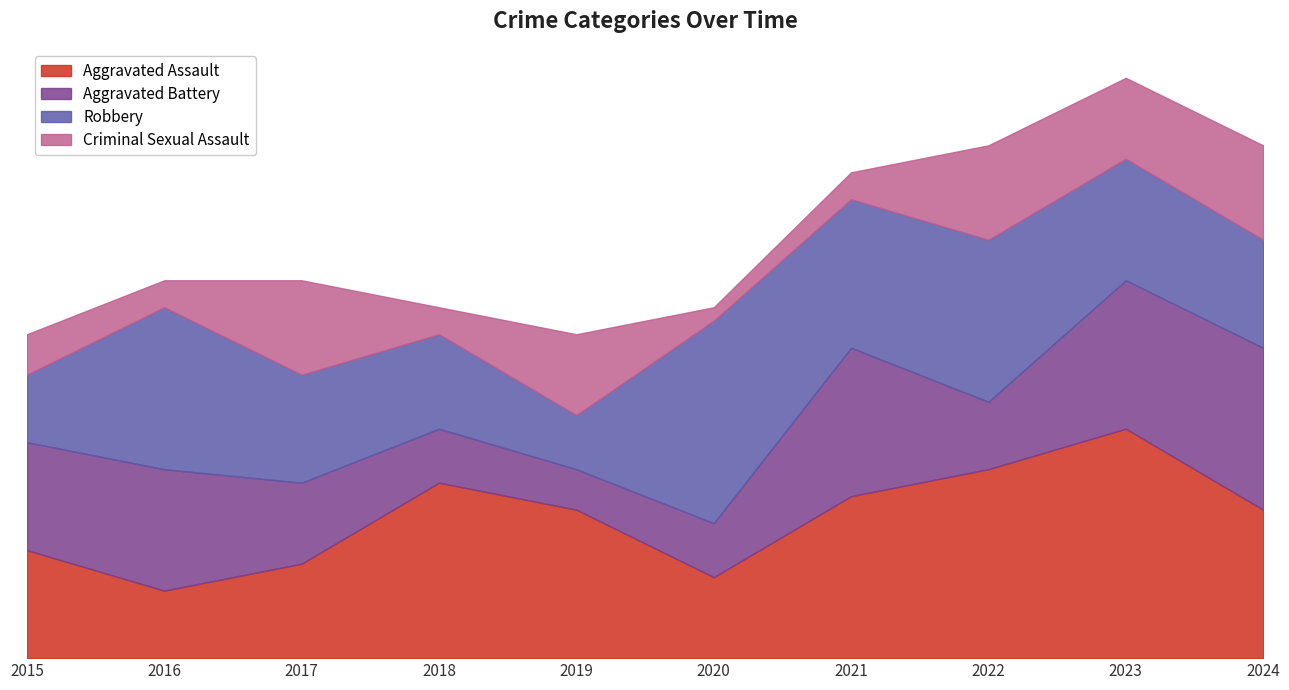

At which label does Aggravated Battery reach its minimum?

2019